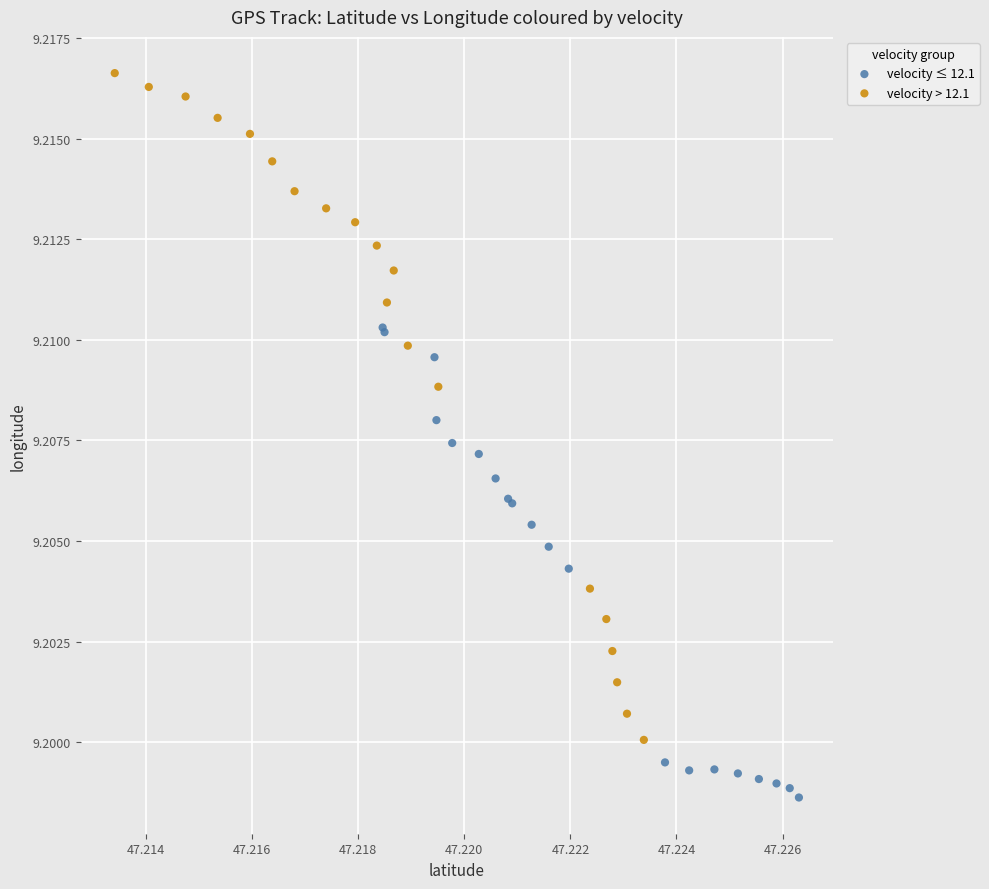

Which series contains the lowest Y value?

velocity ≤ 12.1